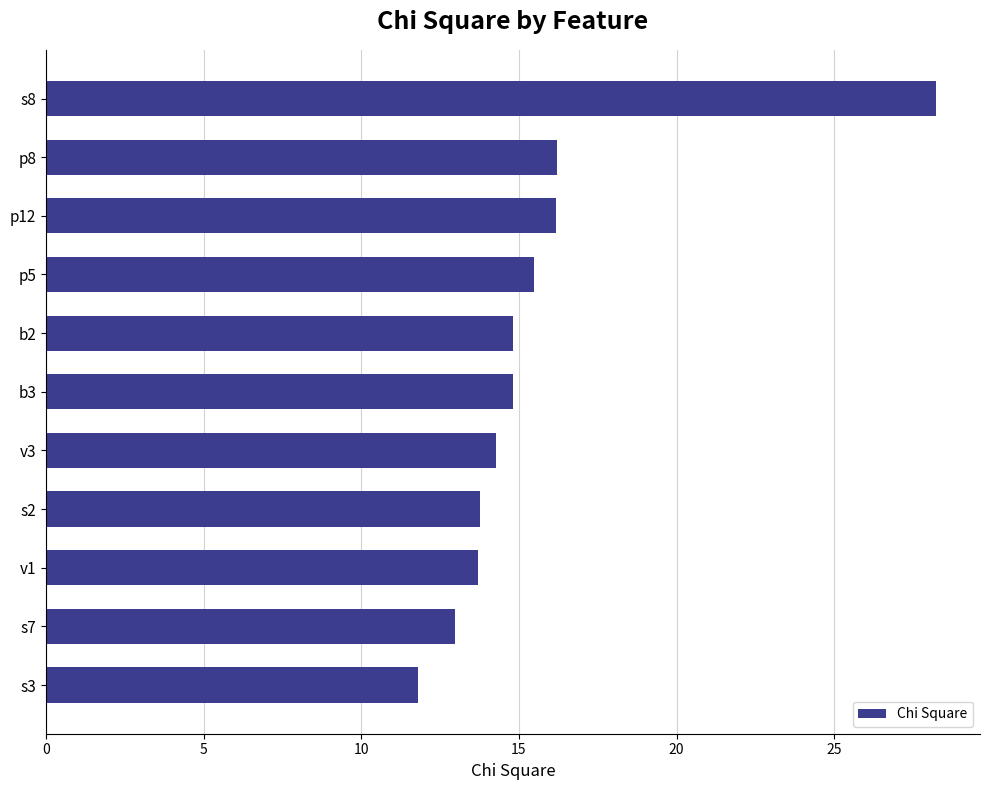

What is the sum of the values at s8 and p5?

43.7